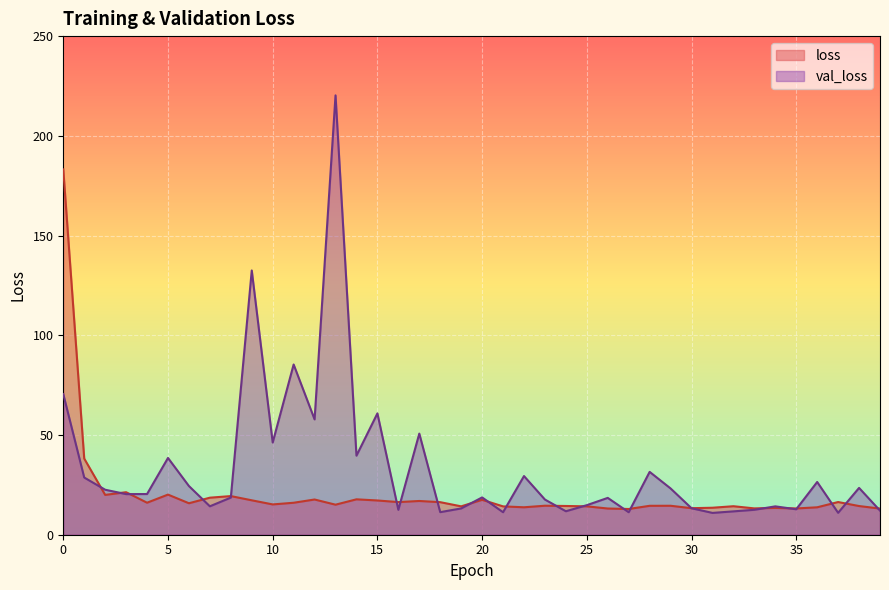

Which series has the largest total across all categories?

val_loss